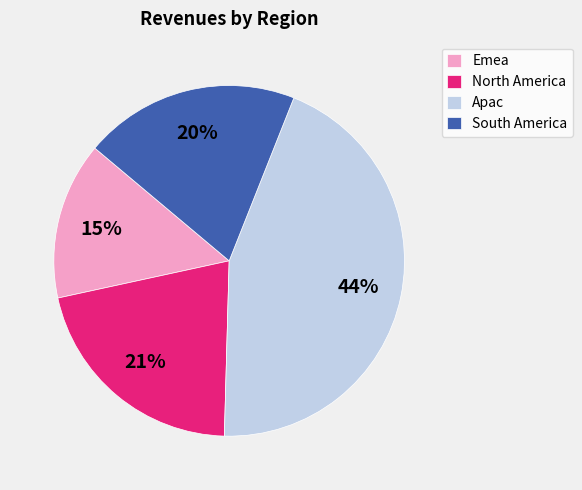

Do North America and Apac together represent more than half of the pie?

Yes